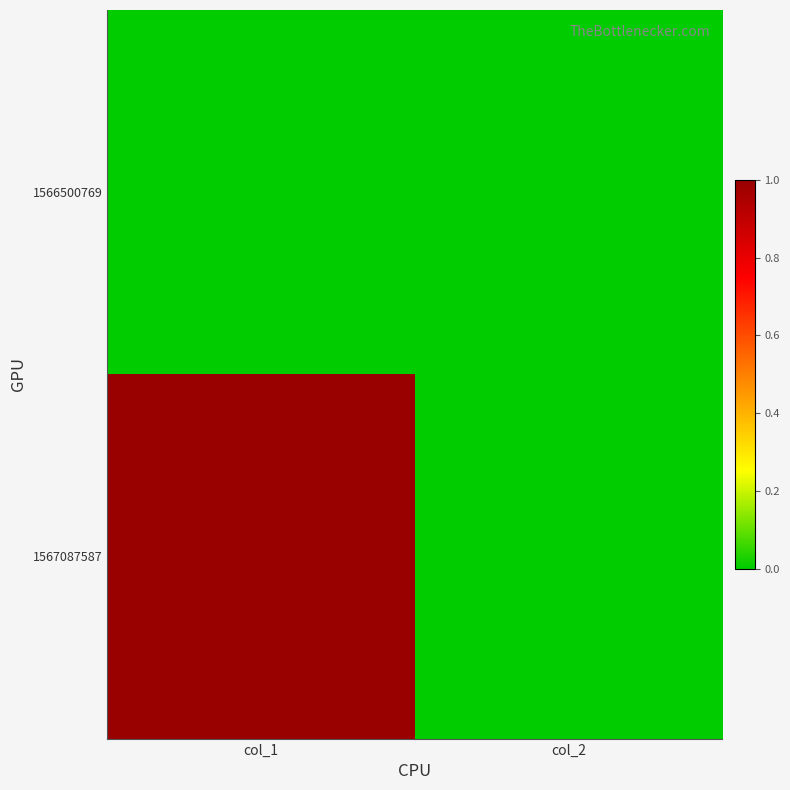

Which series has the widest spread of values?

1567087587